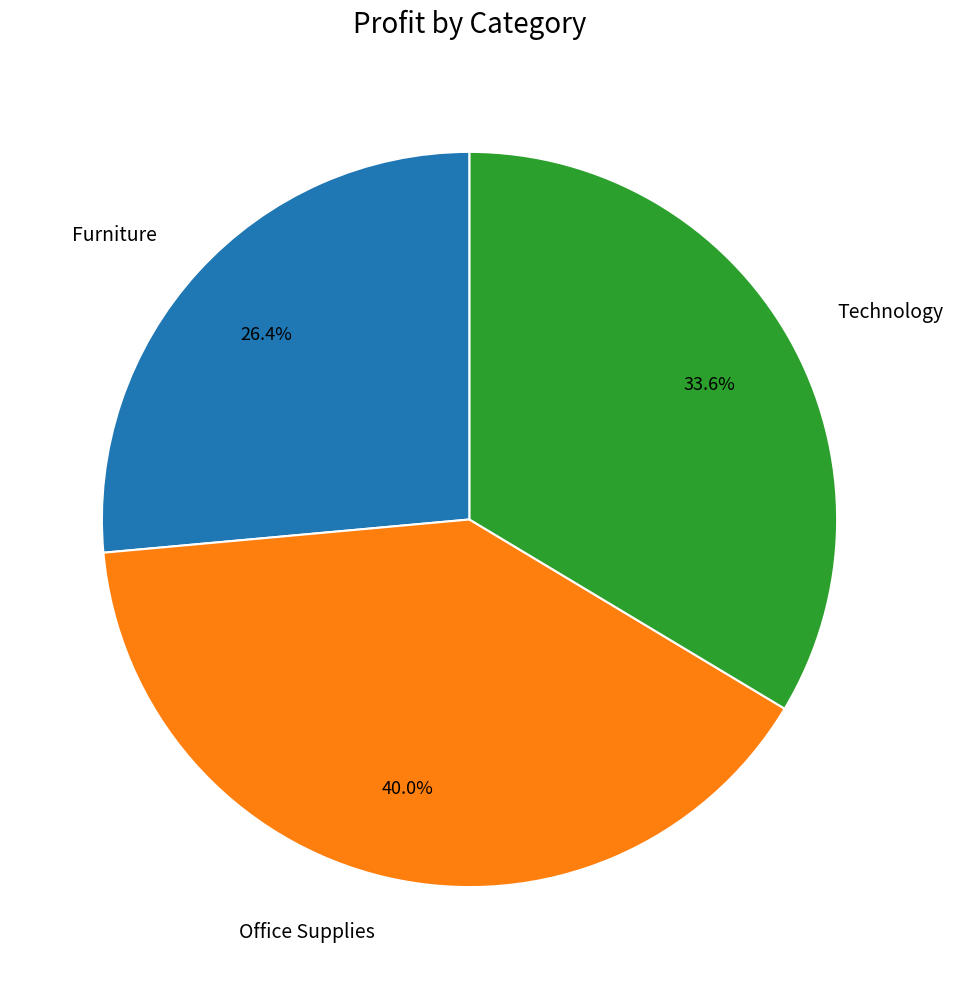

Does Office Supplies account for over 50% of the chart?

No